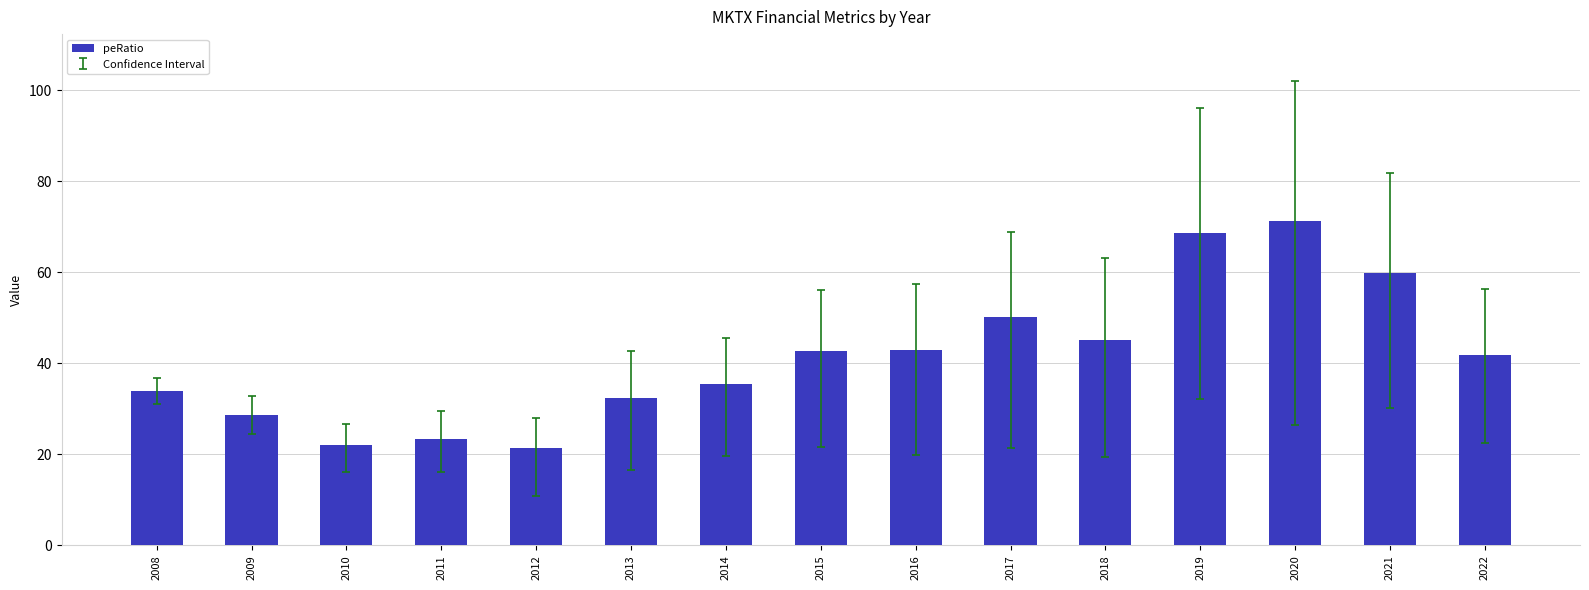

What is the value of the 12th bar from the left?

68.6